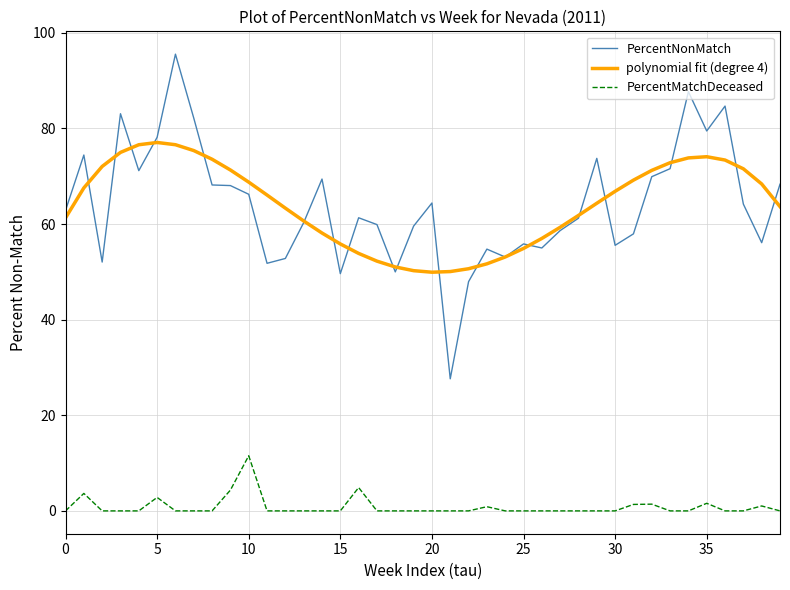

Which series has the widest spread of values?

PercentNonMatch